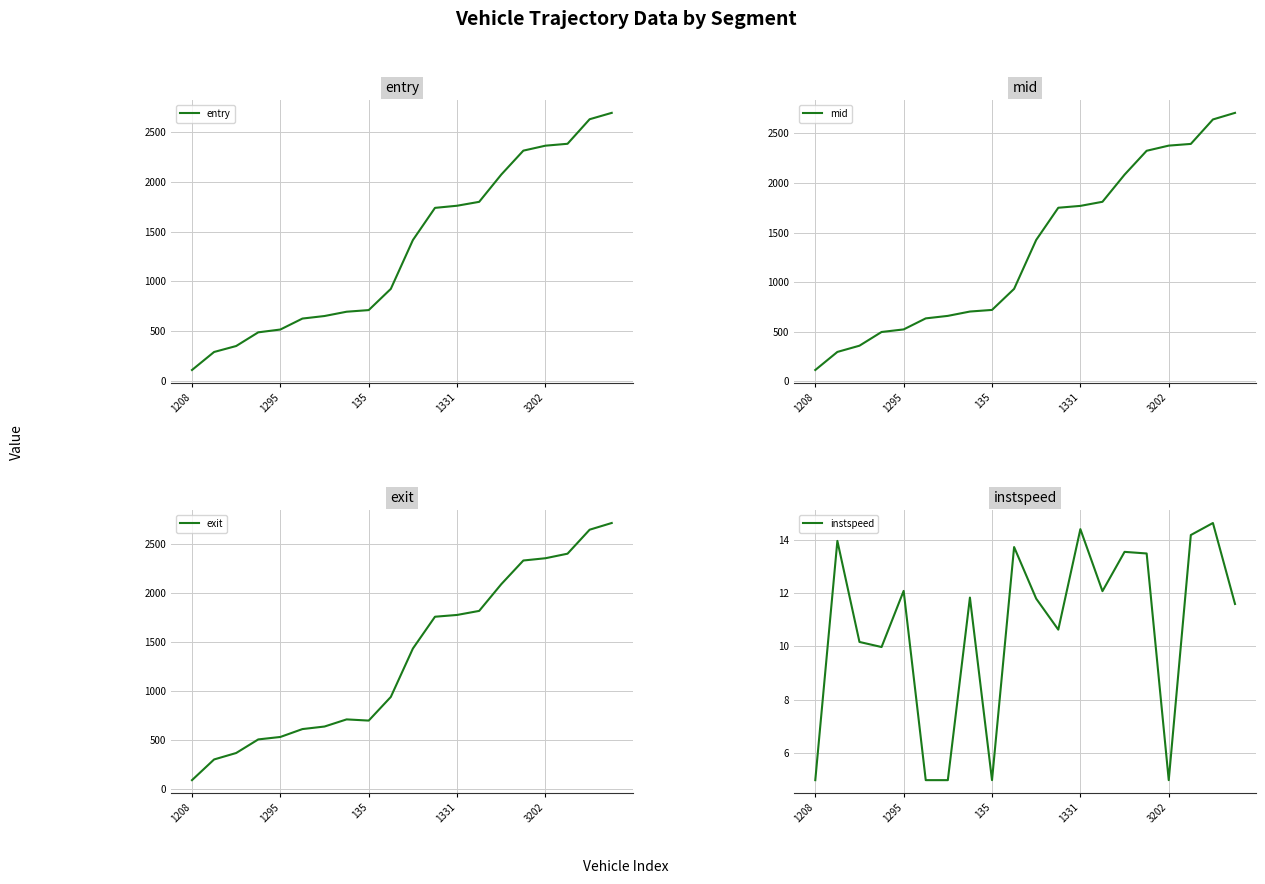

What are all the series names shown in the legend?

entry, mid, exit, instspeed